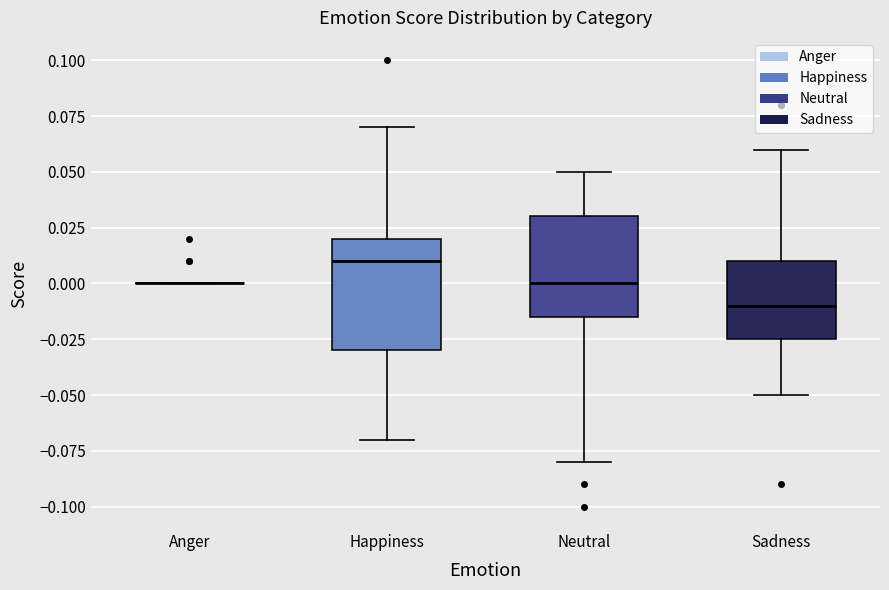

Reading left to right, read every box against the y-axis: the position of its median line, the range the box covers, and the ends of its whiskers. The values are not printed on the chart, so give them approximately, as read against the axis.

Anger: box collapsed to a line at 0.000, whiskers 0.000 to 0.000
Happiness: median 0.010, box -0.030 to 0.020, whiskers -0.070 to 0.070
Neutral: median 0.000, box -0.015 to 0.030, whiskers -0.080 to 0.050
Sadness: median -0.010, box -0.025 to 0.010, whiskers -0.050 to 0.060